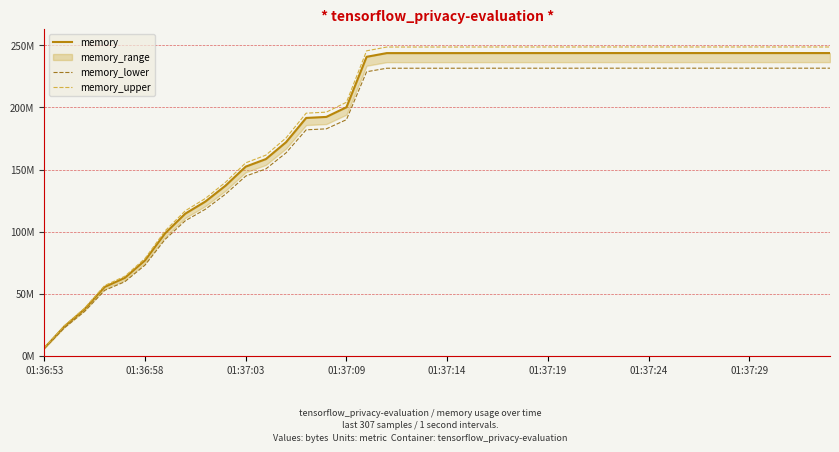

Between 8 and 27, which series saw the biggest shift?

memory_upper